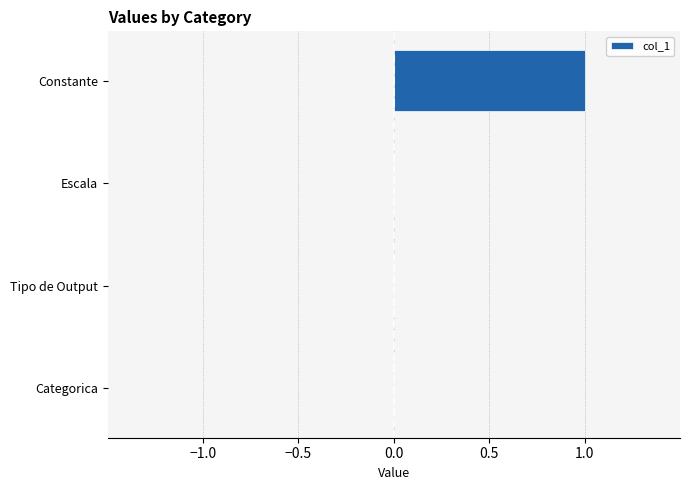

Which category has the highest value across all series?

Constante